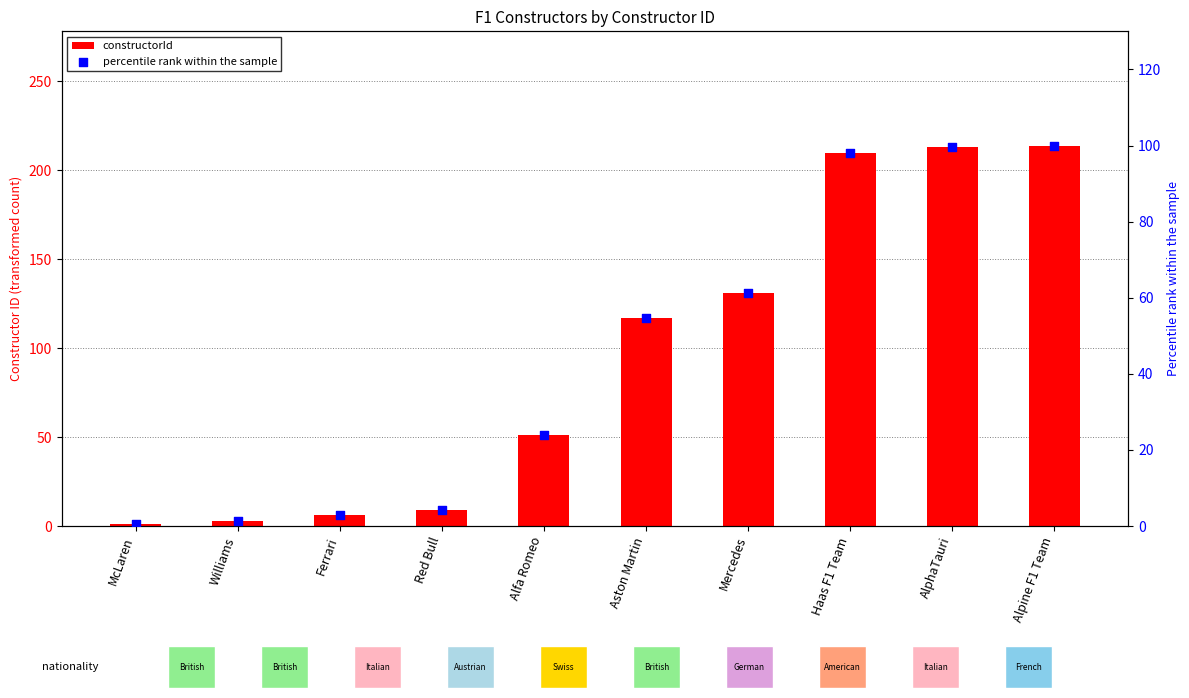

Is the value of percentile rank within the sample at Aston Martin greater than the value of constructorId at AlphaTauri?

No